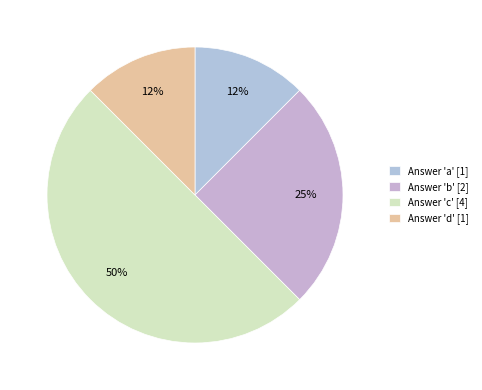

Is there any slice that represents more than half of the pie?

No